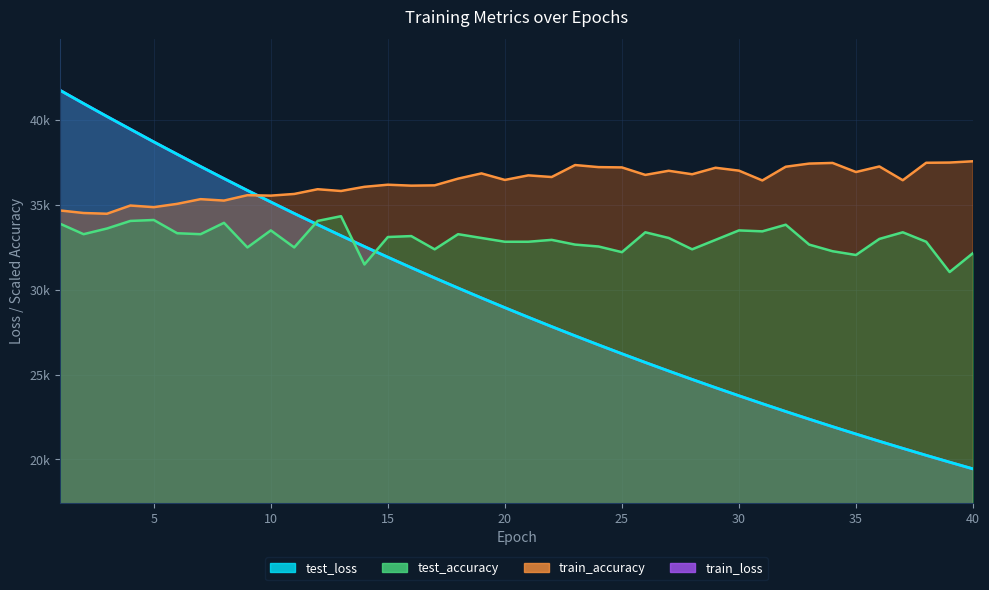

What value does the train_loss series have at 30?

23747.5